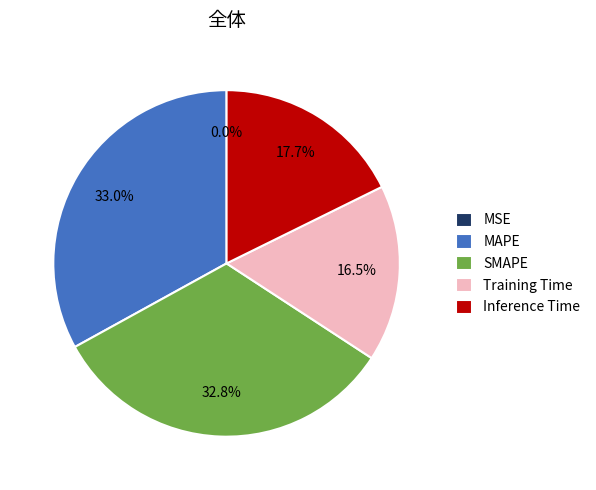

What percentage do MAPE and Inference Time together represent?

50.7%